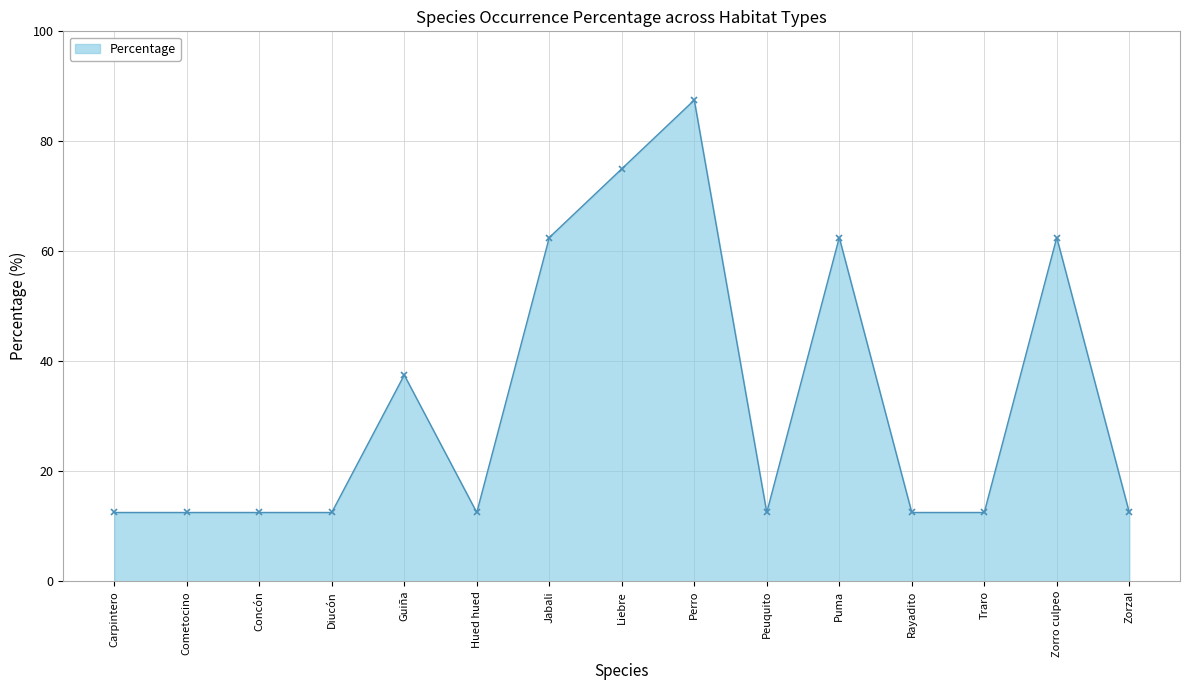

What position from the left is Hued hued?

6